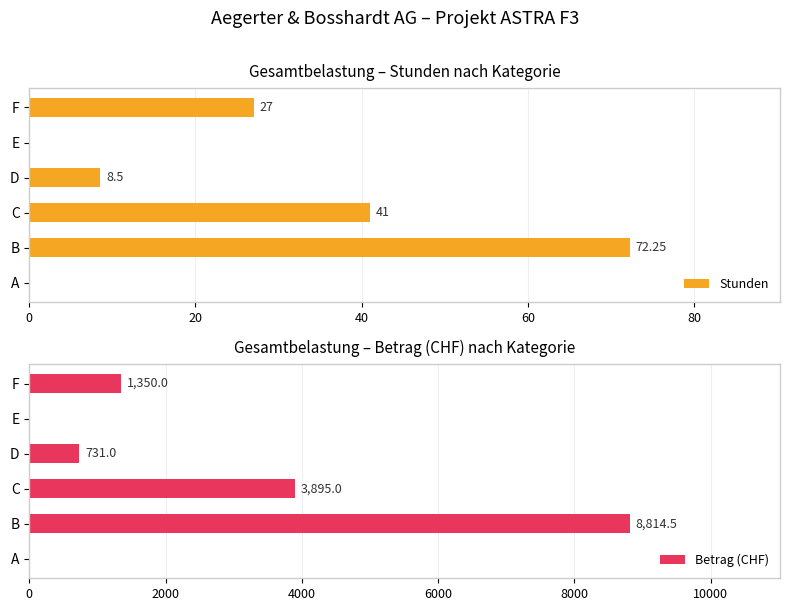

The Stunden series shows 27.0 at F. True or false?

True